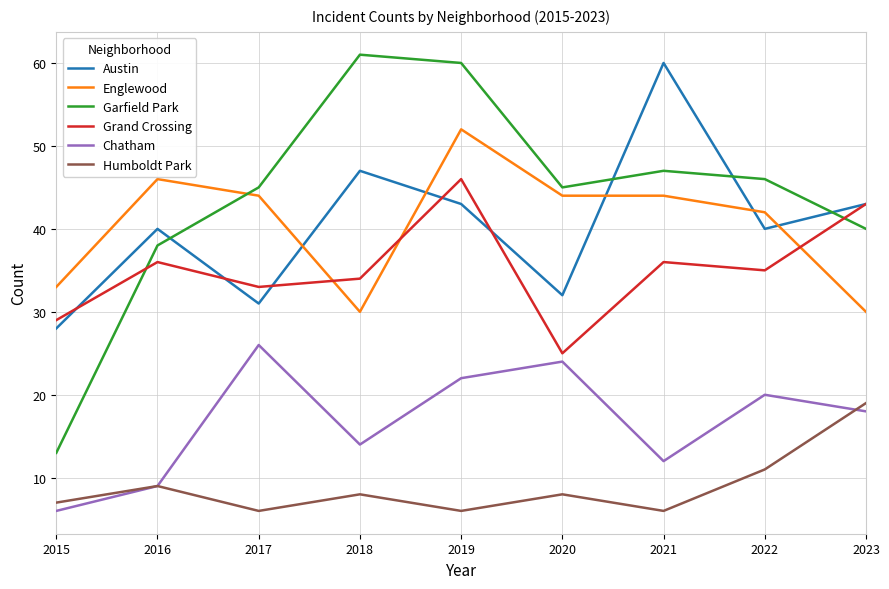

What is the difference between the maximum and minimum values in the Humboldt Park series?

13